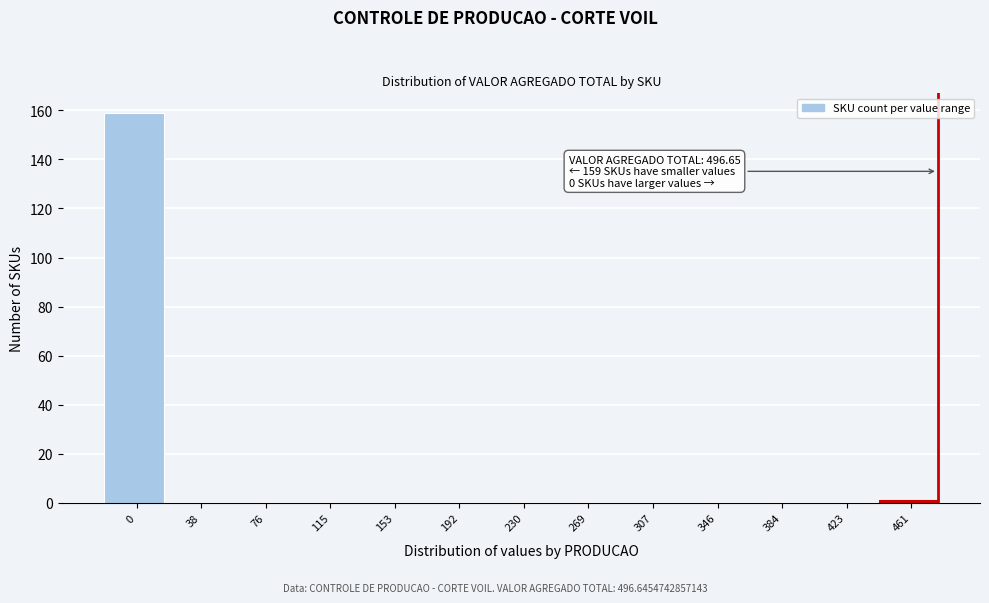

The chart shows a value of 0 at 230. True or false?

True